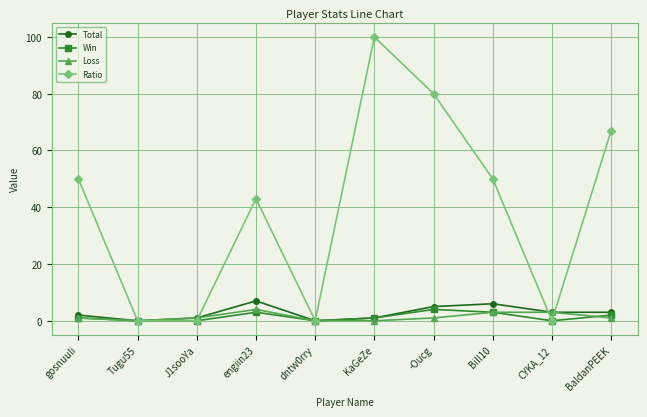

In Total, how many points are higher than both neighbors (excluding endpoints)?

2